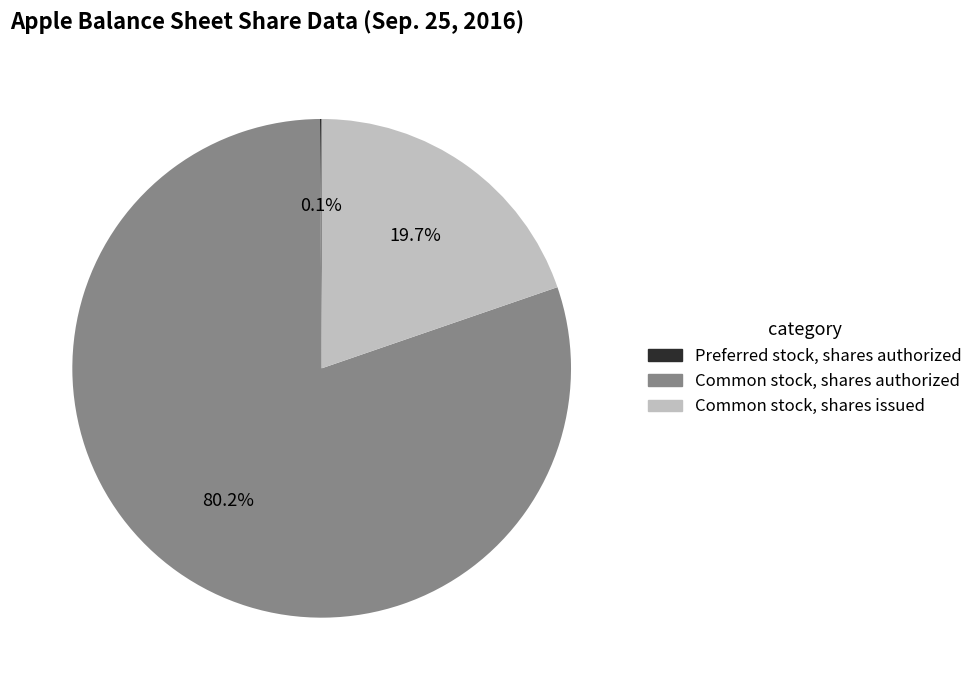

What percentage is NOT represented by Common stock, shares issued?

80.3%